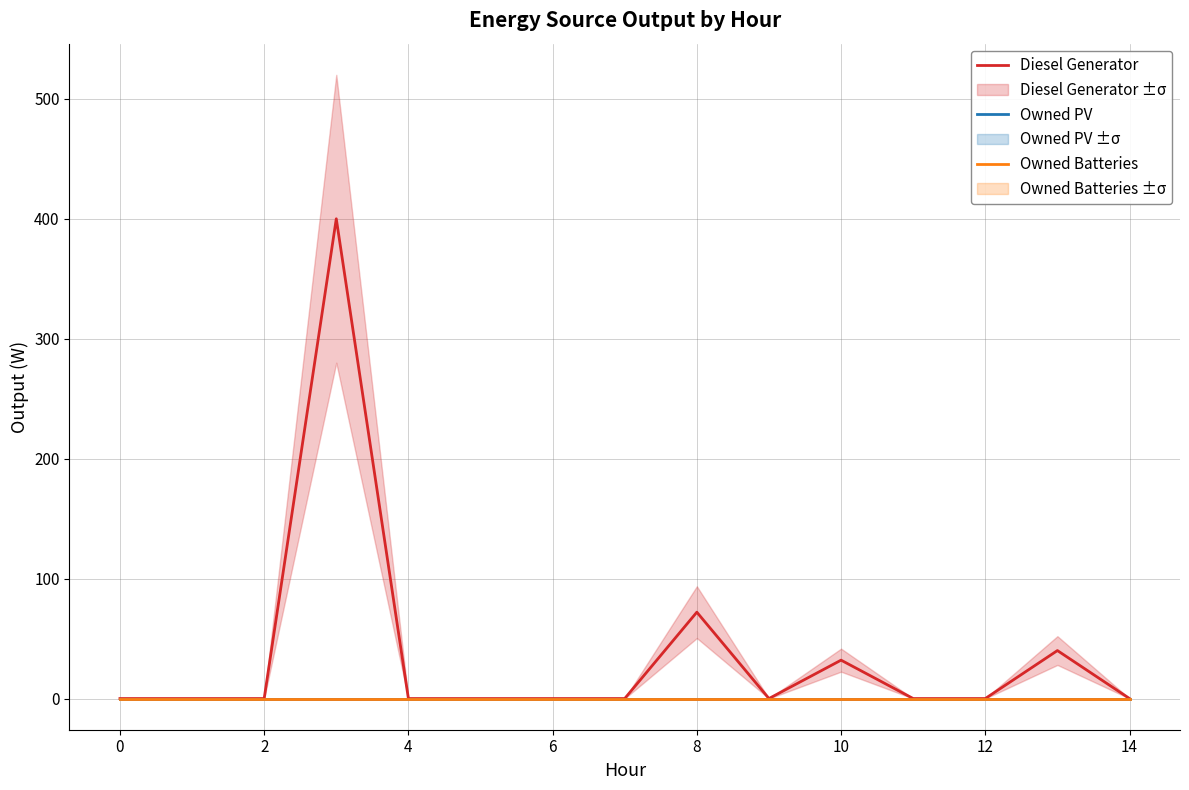

How many interior local peaks does the Diesel Generator series have?

4